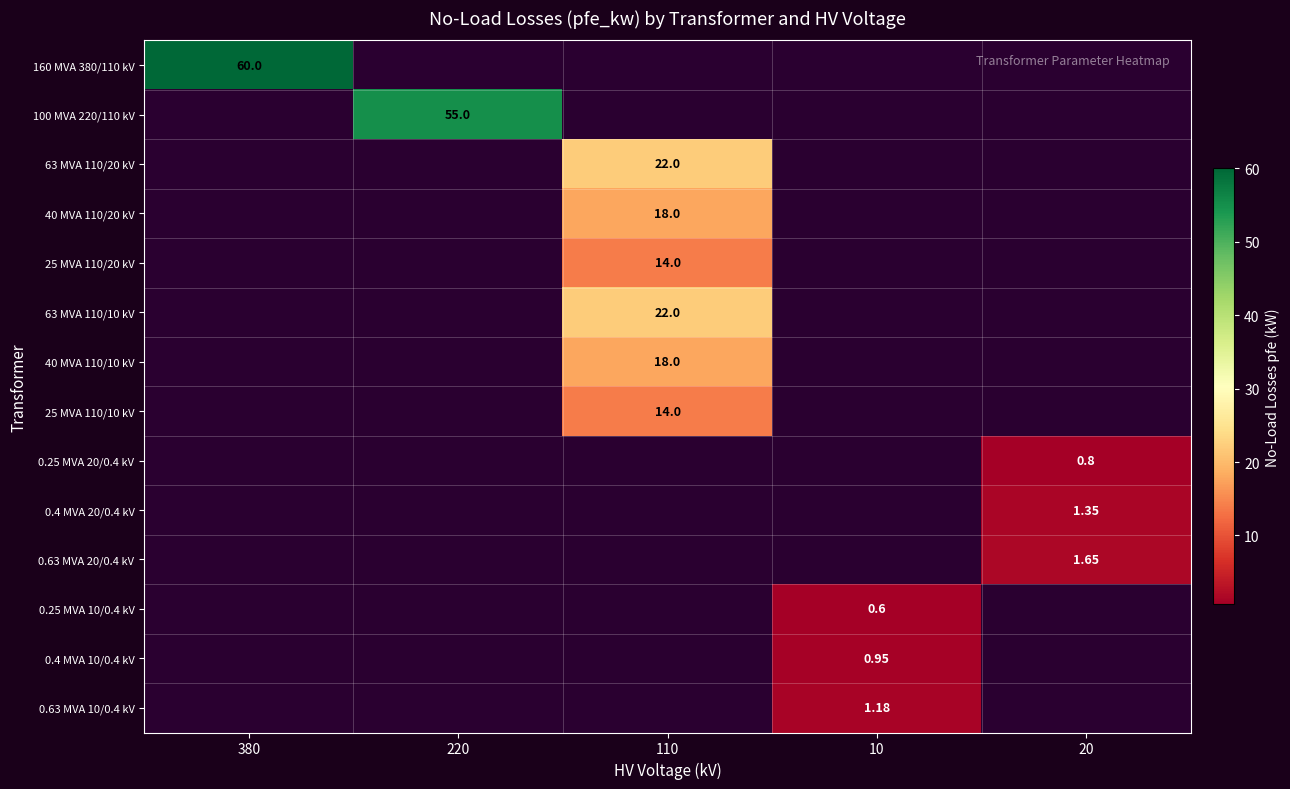

Which label corresponds to the largest value in the chart?

380